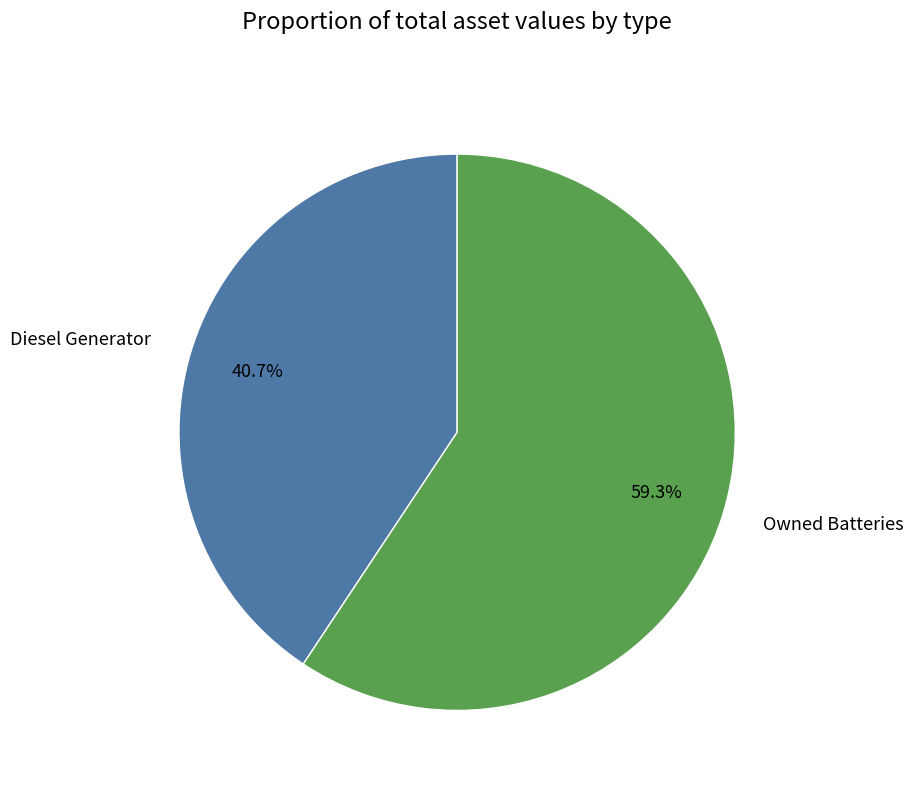

Do Diesel Generator and Owned Batteries together represent more than half of the pie?

Yes